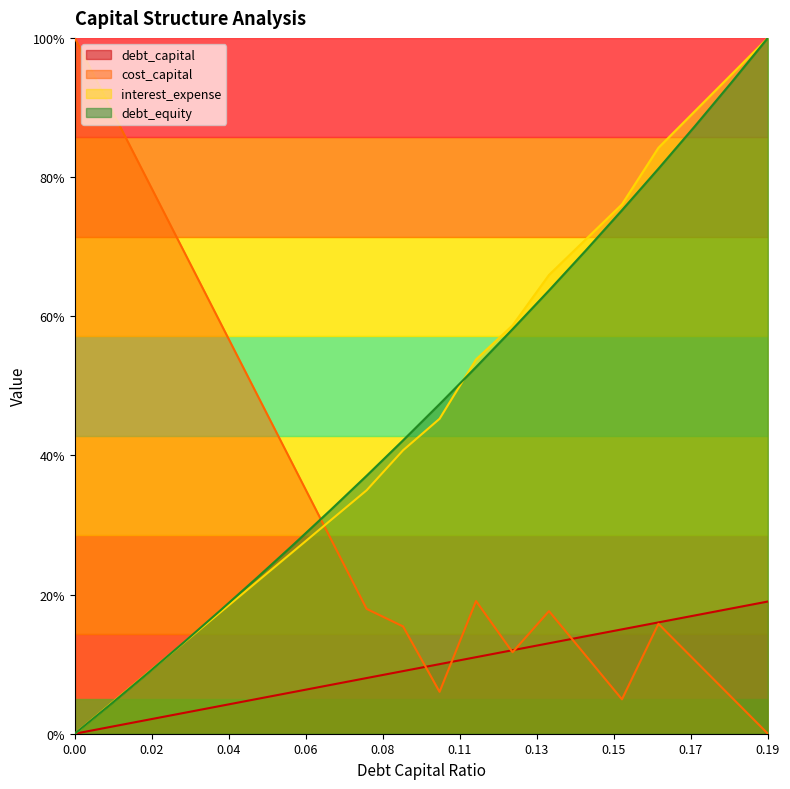

Which series ends up on top after the final intersection of interest_expense and debt_equity?

interest_expense